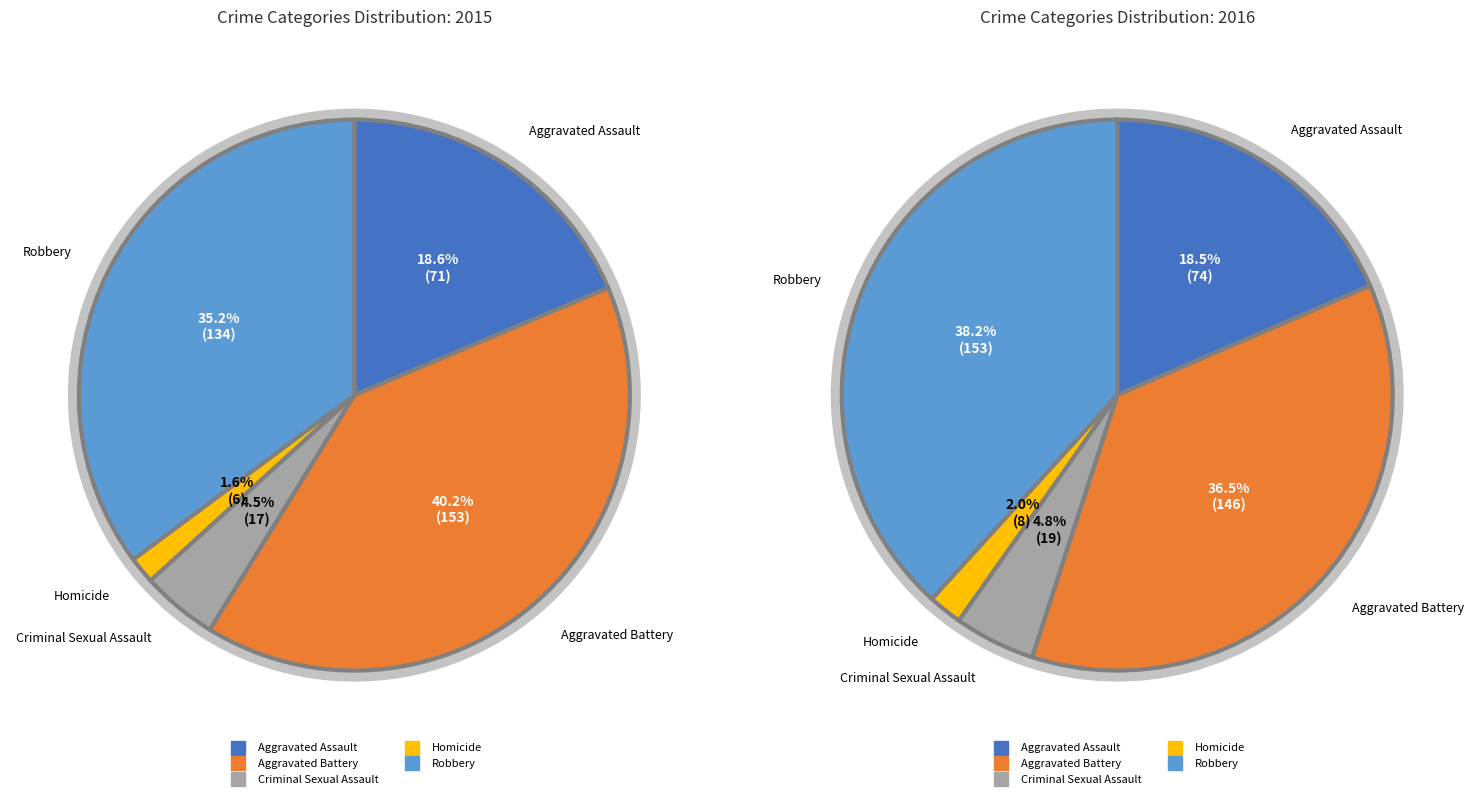

Is there any slice that represents more than half of the pie?

No